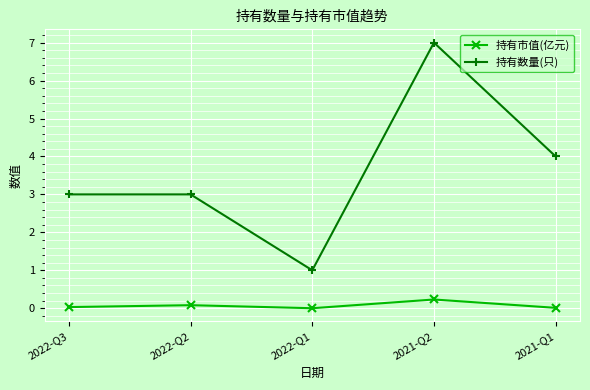

Where is the first local minimum for 持有数量(只)?

2022-Q1